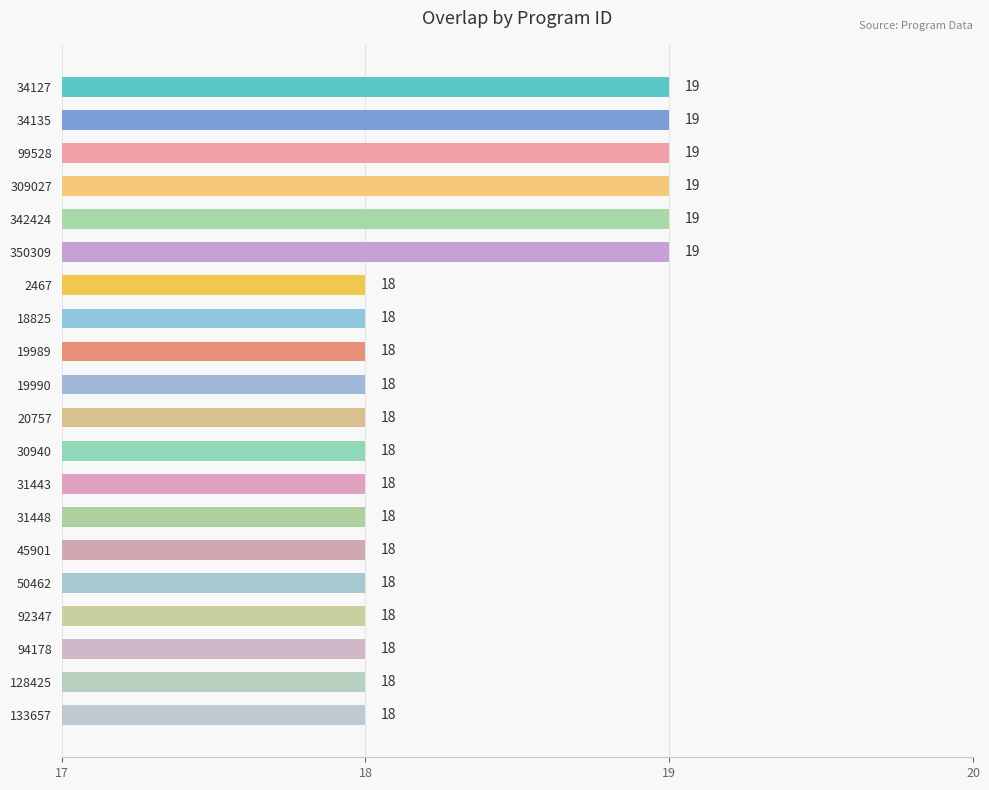

Is it true that the value at 99528 is 27?

False